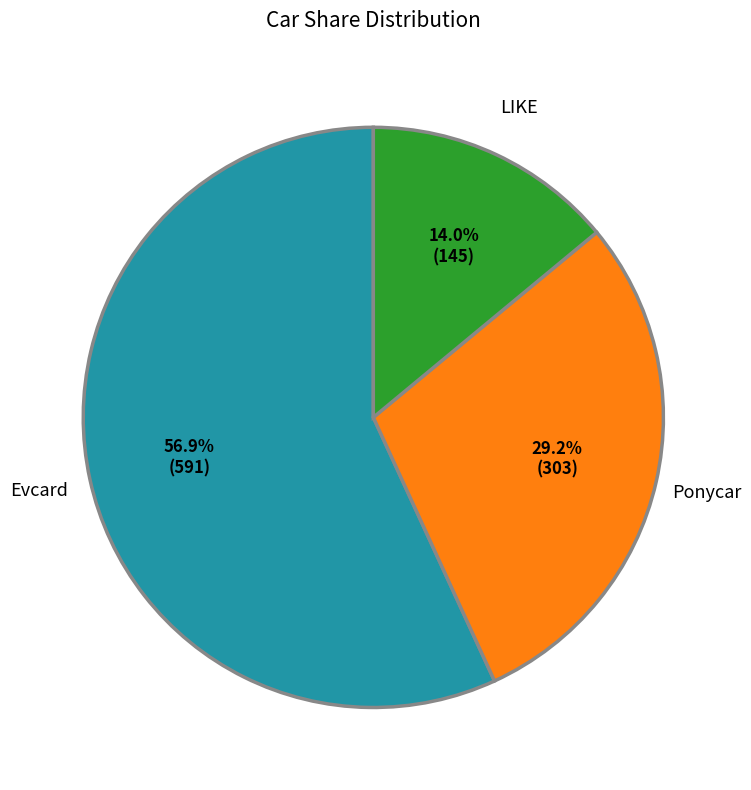

To the nearest percent, what is the average slice percentage?

33%